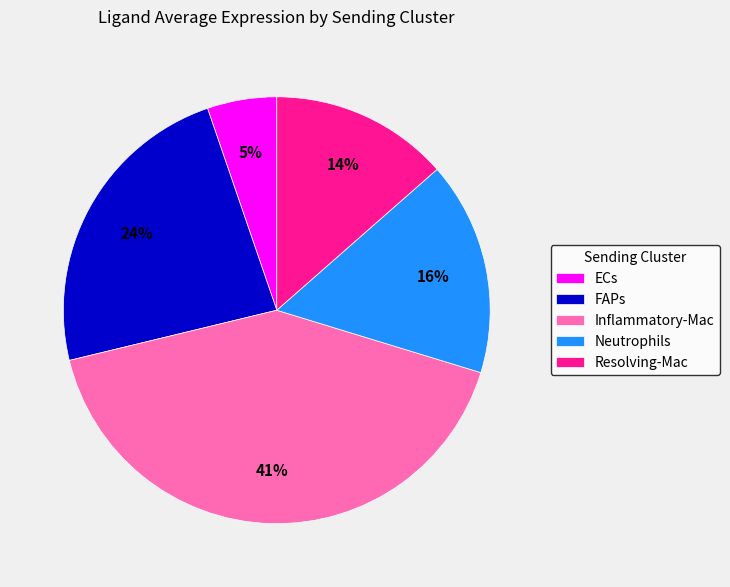

To the nearest percent, what percentage of the pie is ECs?

5%